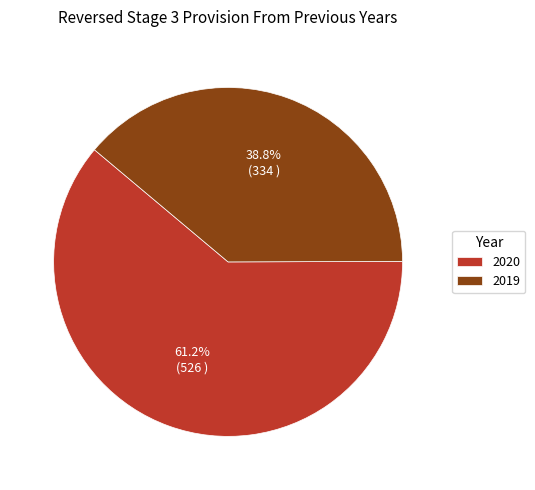

Does any single category account for the majority?

Yes